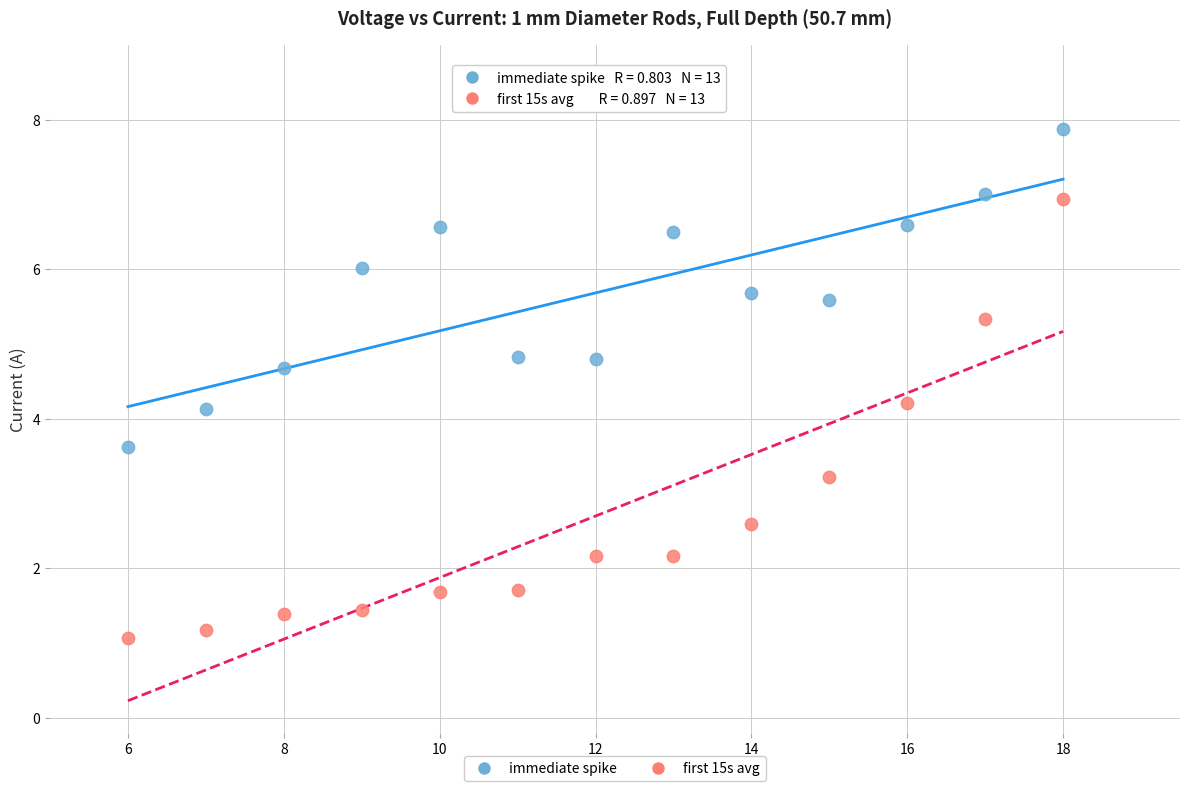

What are all the series names shown in the legend?

immediate spike, first 15s avg